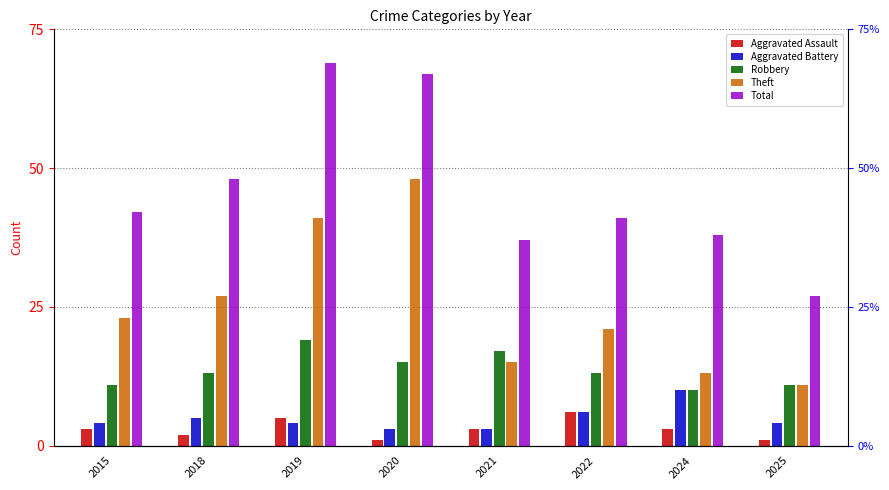

The value of Aggravated Battery at 2024 is 10. True or false?

True